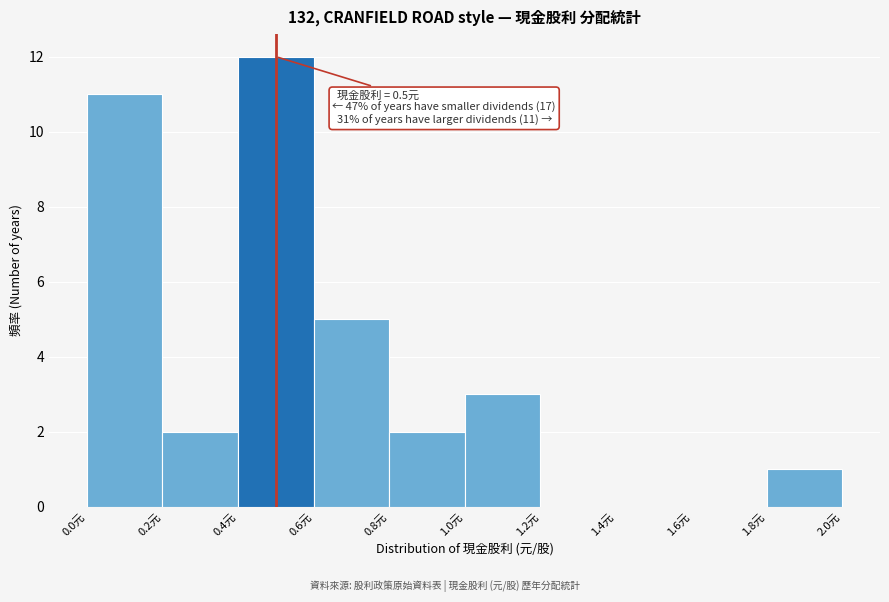

Over which range of the x-axis is the bar tallest?

0.4 to 0.6